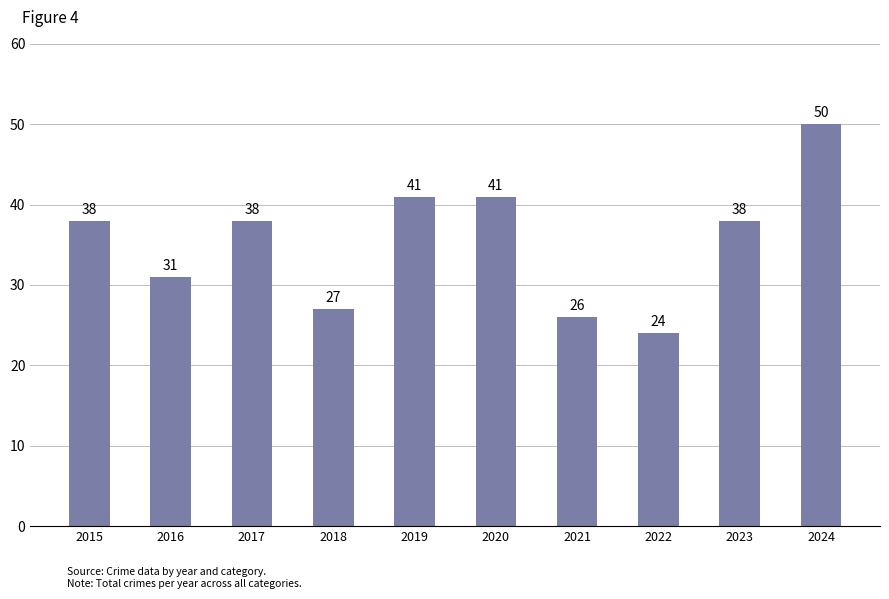

Does the chart contain stacked bars?

No